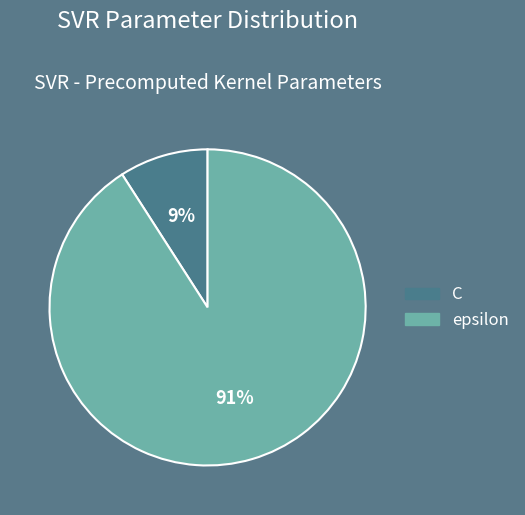

Rank the categories by value from lowest to highest.

C, epsilon